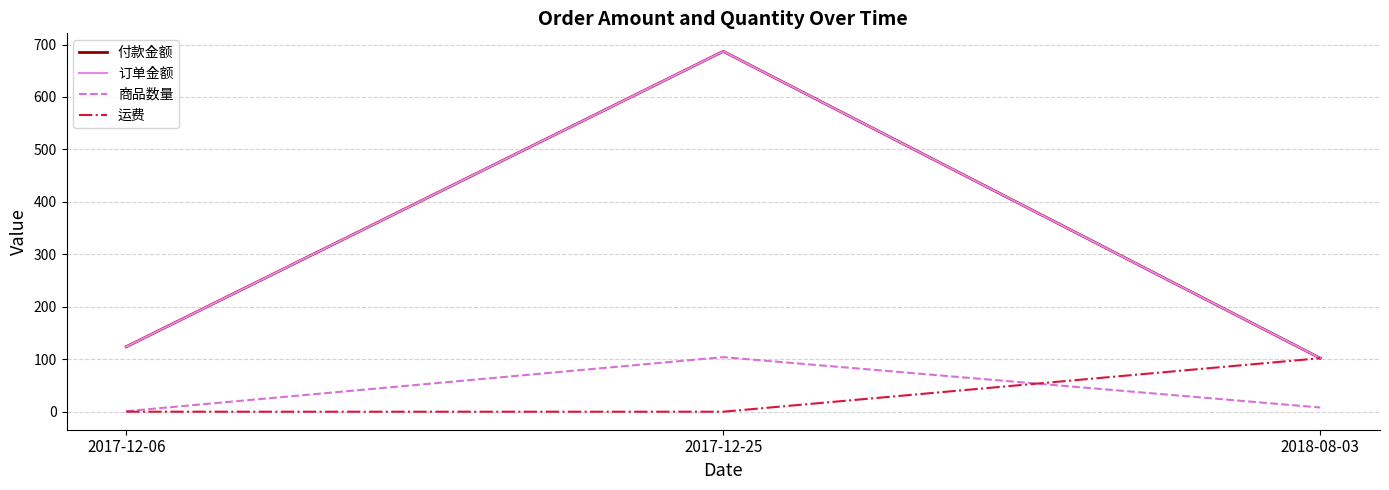

What is the label of the 3rd point from the right?

2017-12-06